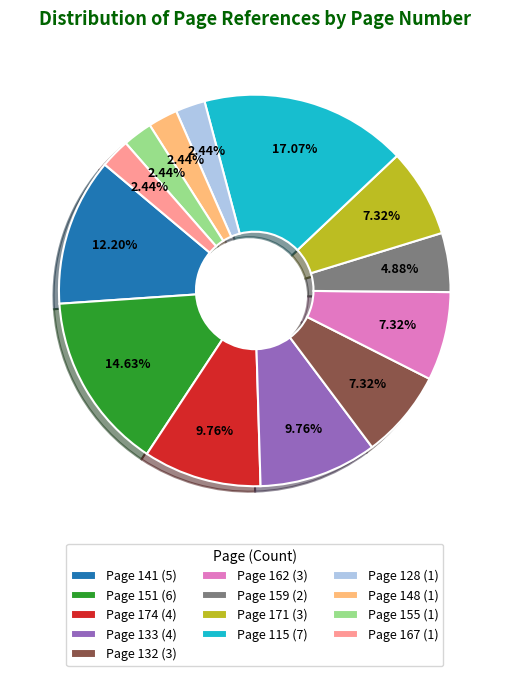

How many segments does this pie chart have?

13